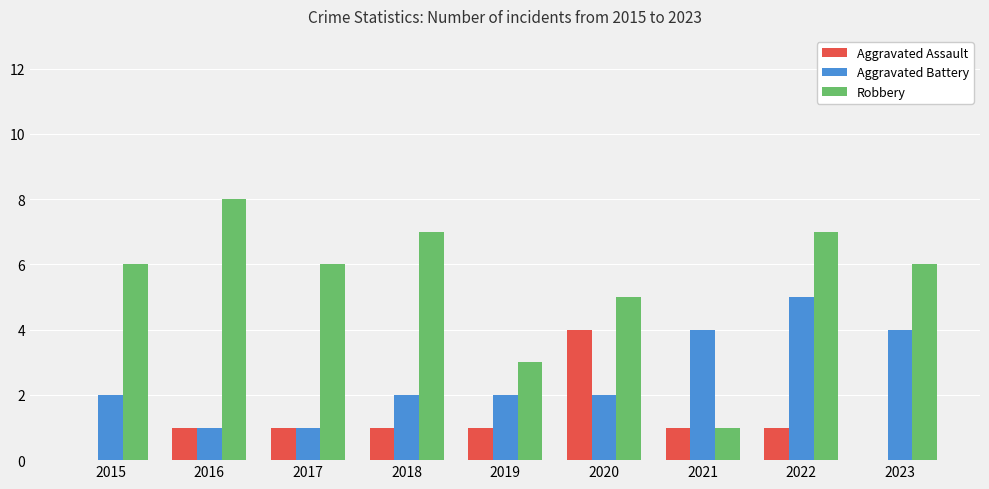

Count the Aggravated Assault values in the range 1 to 2.

6